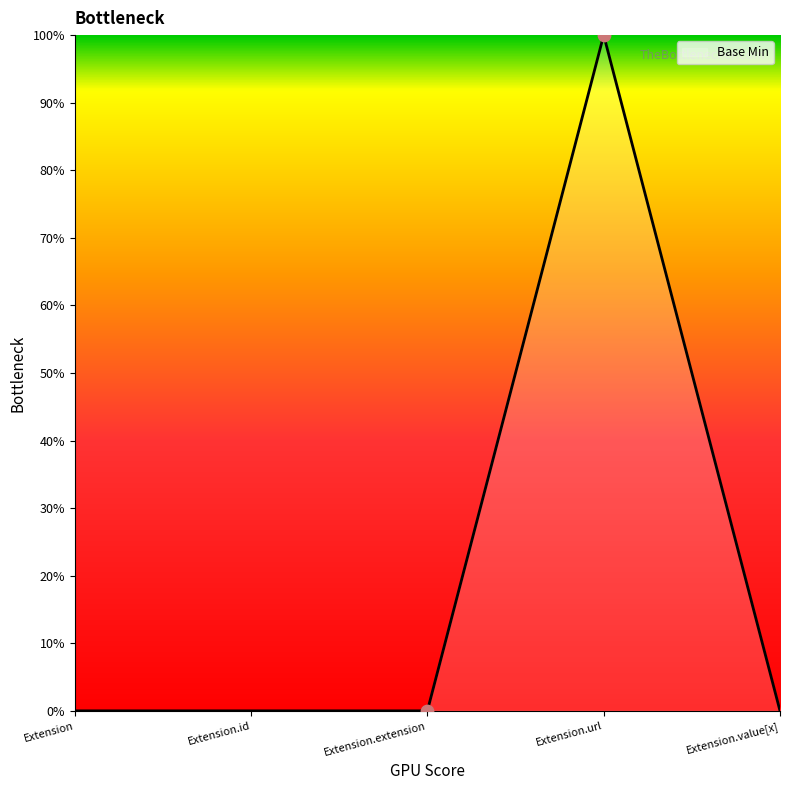

Between Extension.id and Extension.url, which is larger?

Extension.url